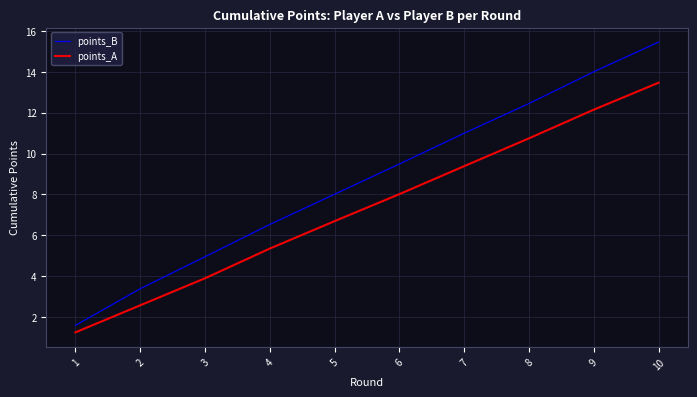

True or false: points_B and points_A intersect in this chart.

False